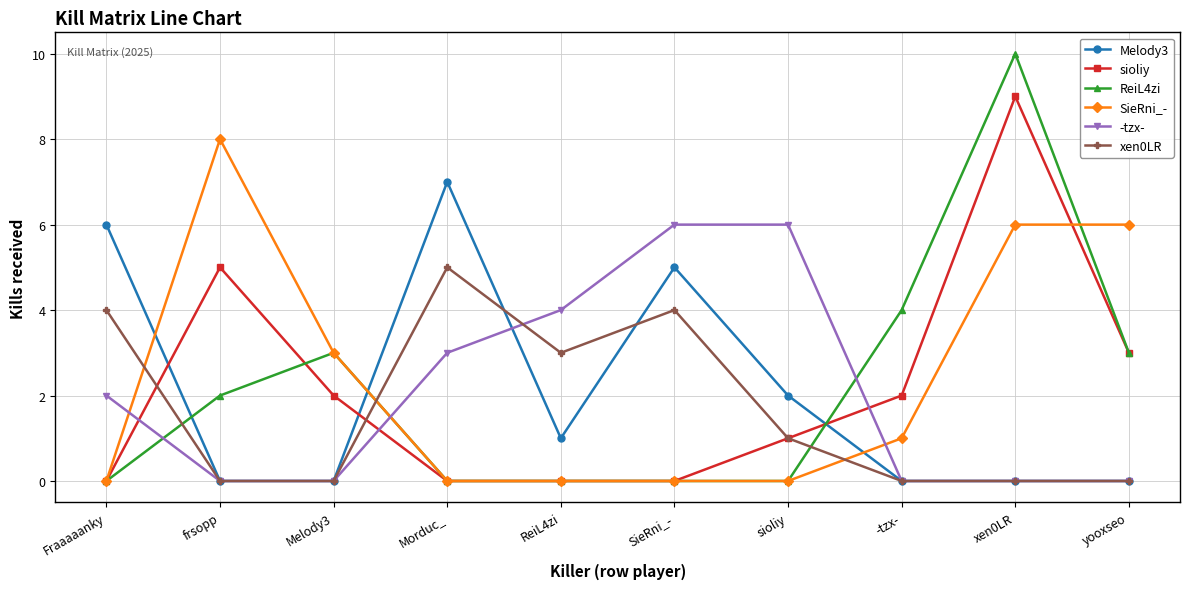

True or false: ReiL4zi has a value of 0 at Fraaaaanky.

True